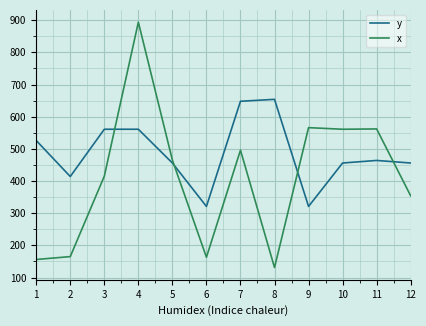

Is the value of y at 6 greater than the value of x at 8?

Yes